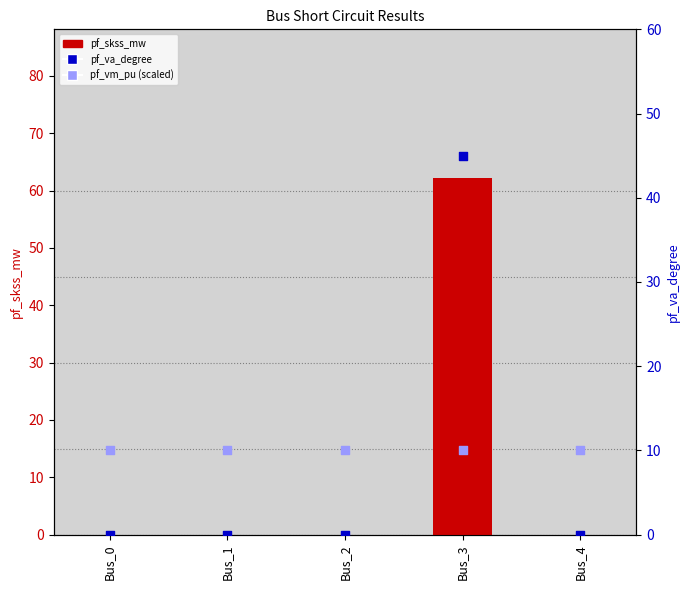

Which series contains the highest Y value?

pf_skss_mw